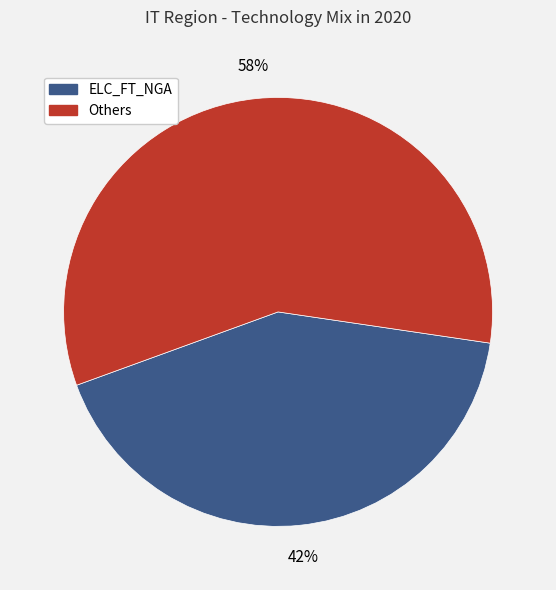

To the nearest percent, what is the average slice percentage?

50%